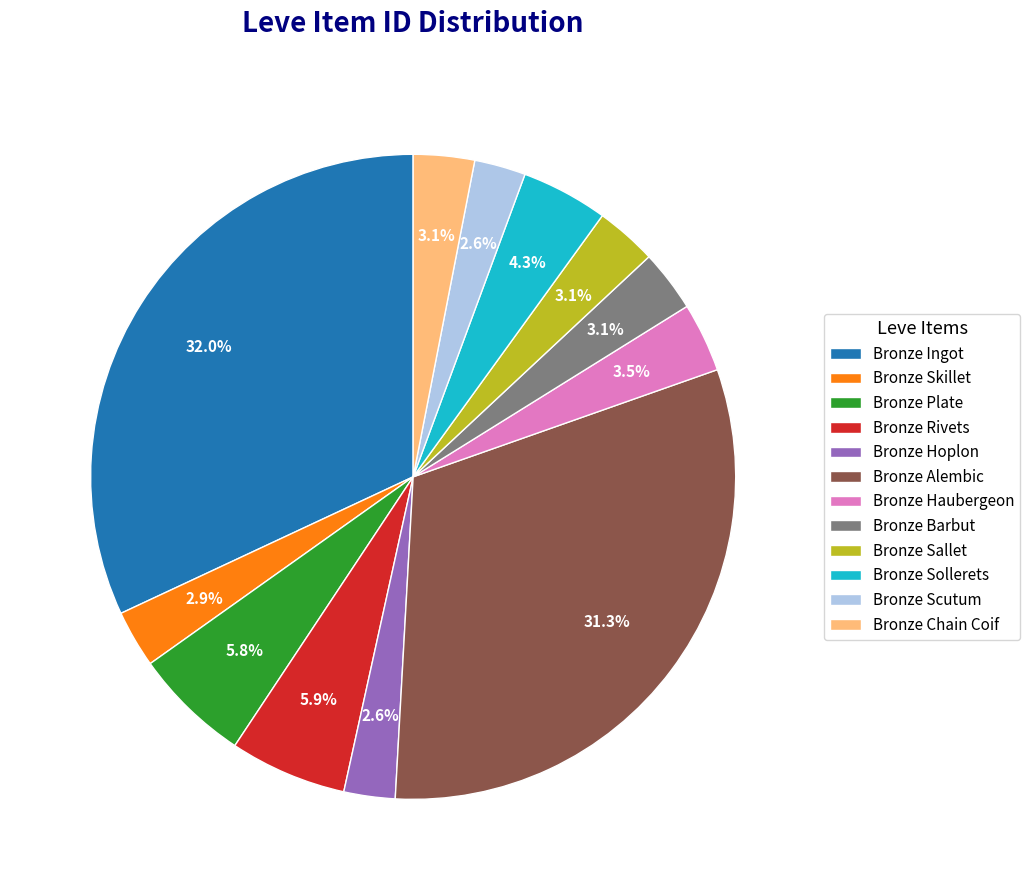

Which slice is the largest?

Bronze Ingot